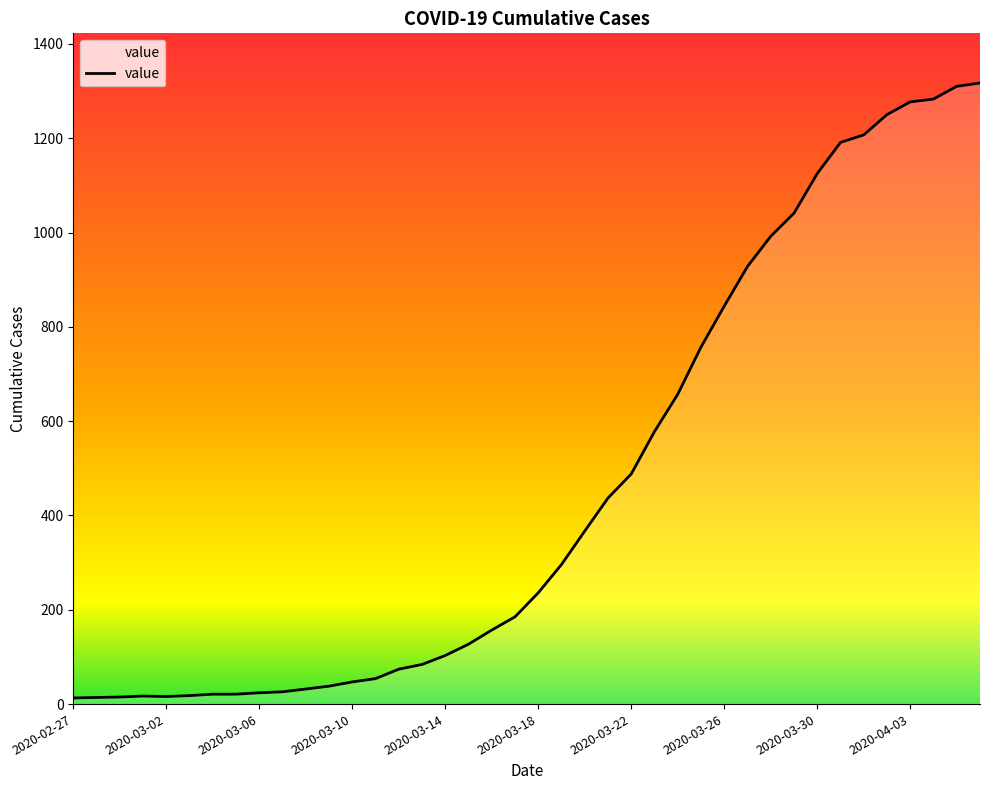

What is the minimum value shown in the chart?

13